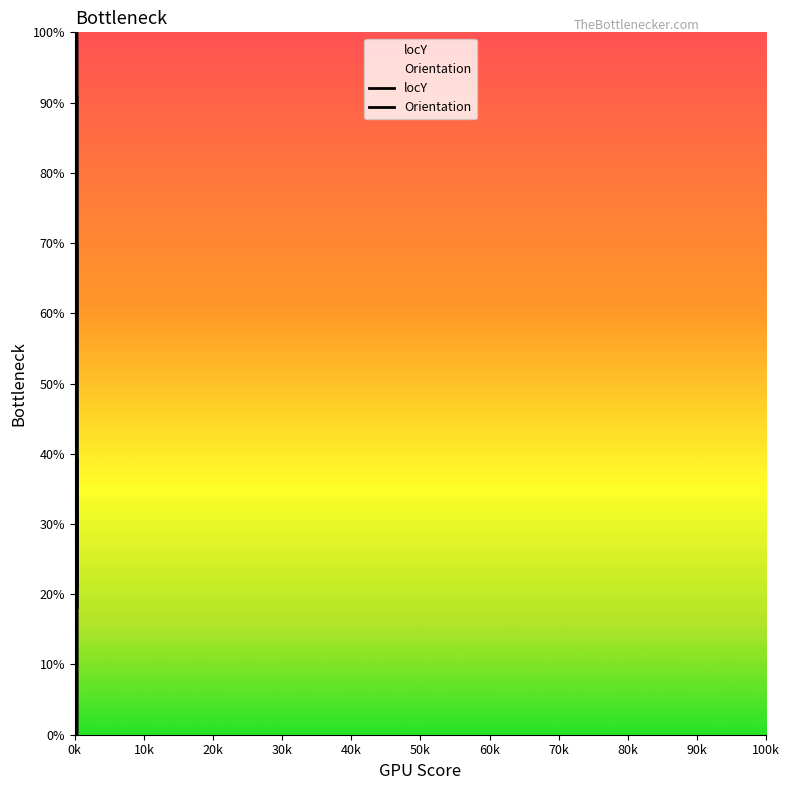

How many values in the Orientation series are below 39?

9